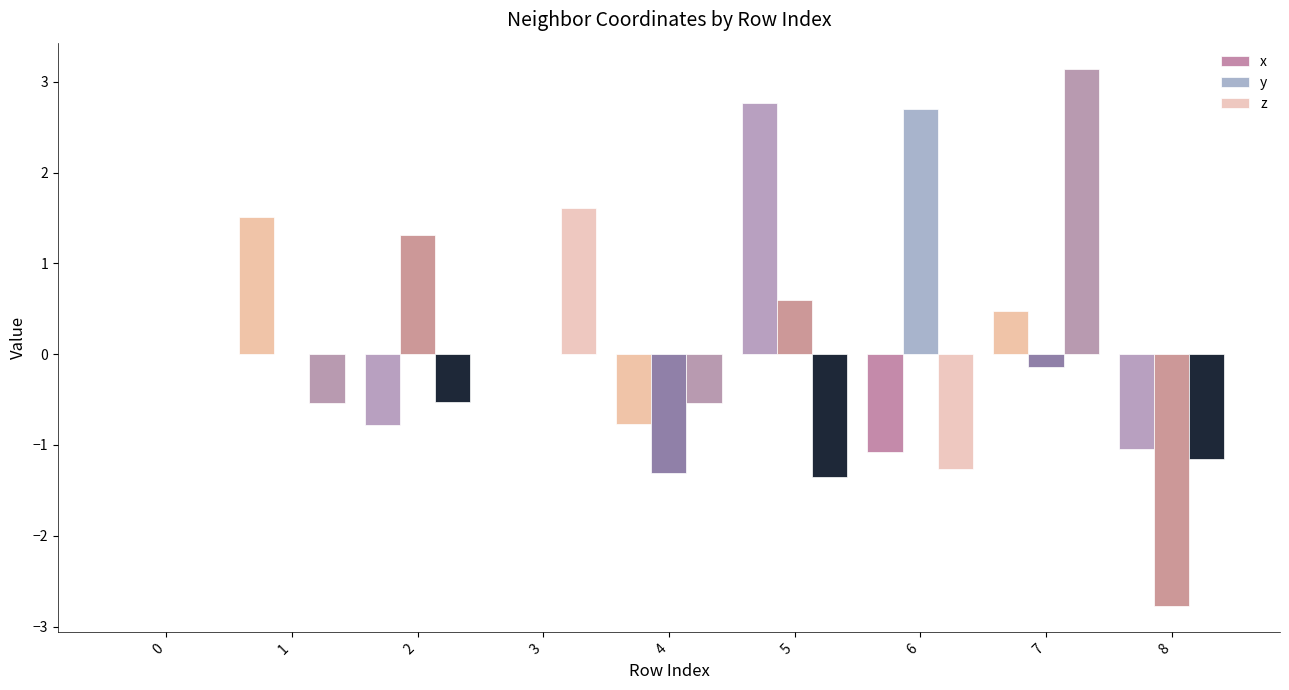

What is the greatest value displayed?

3.1